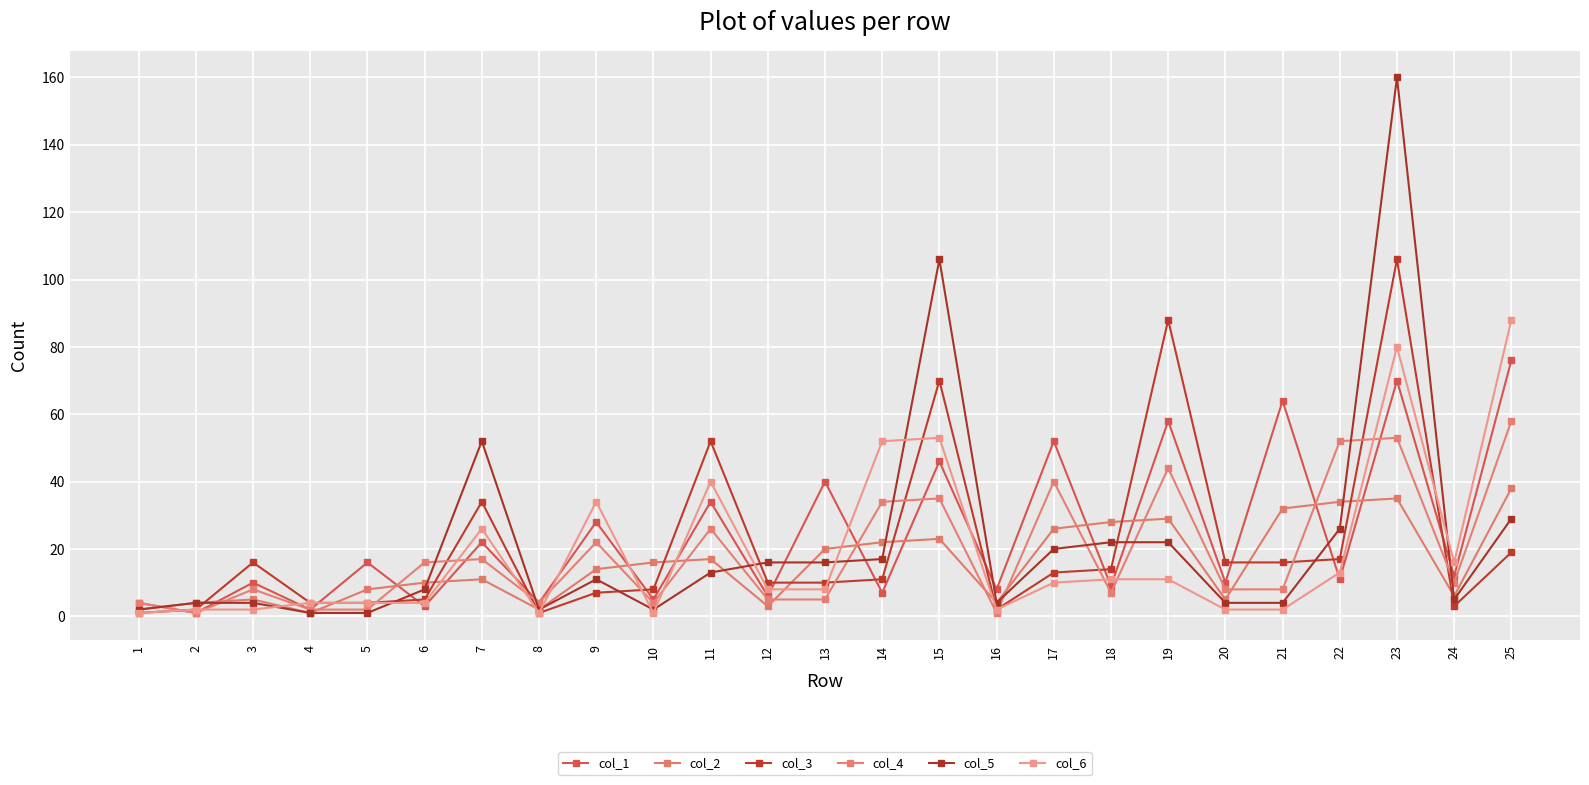

The value of col_3 at 6 is 5. True or false?

True